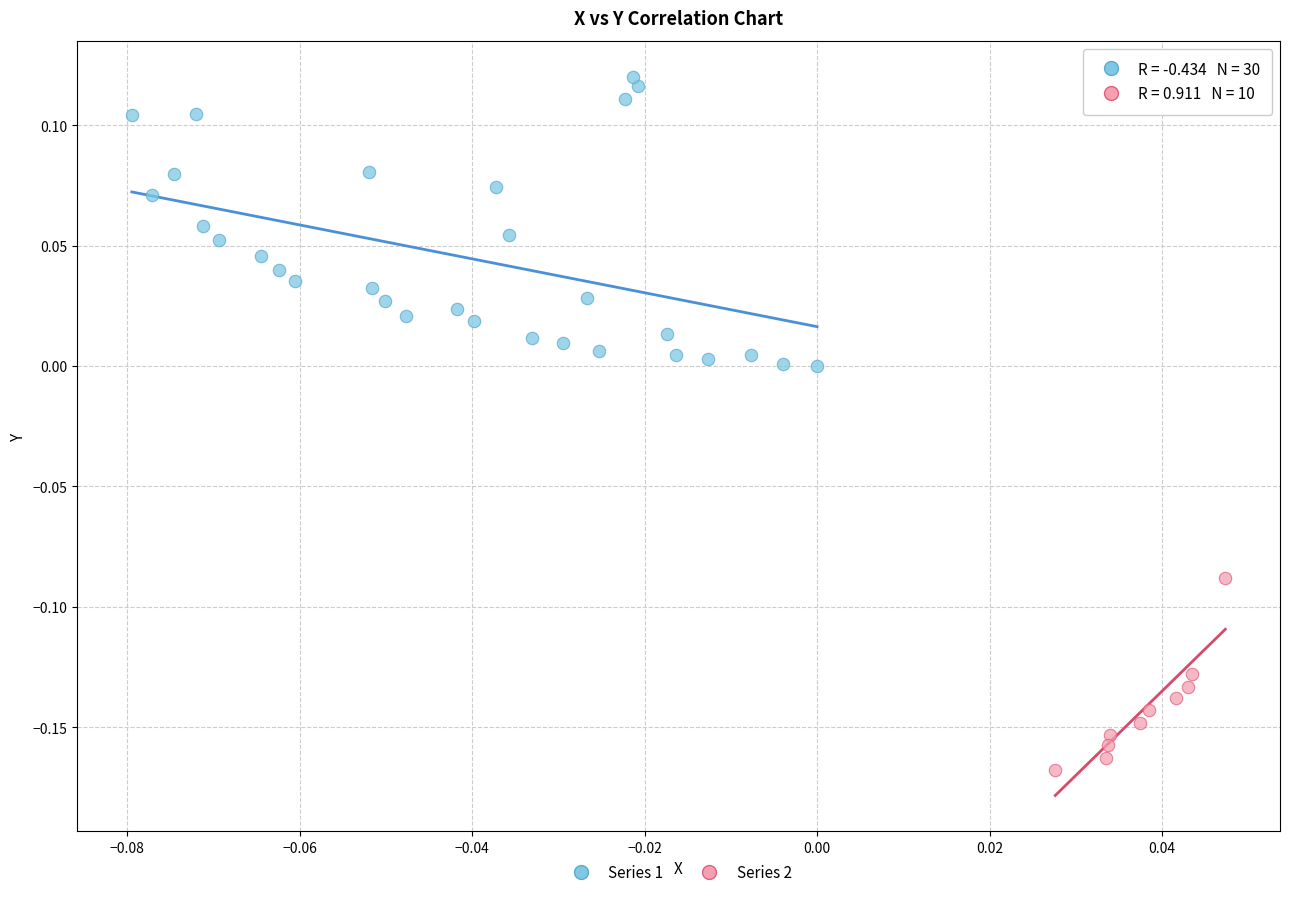

Which series has the widest spread of Y values?

Series 1